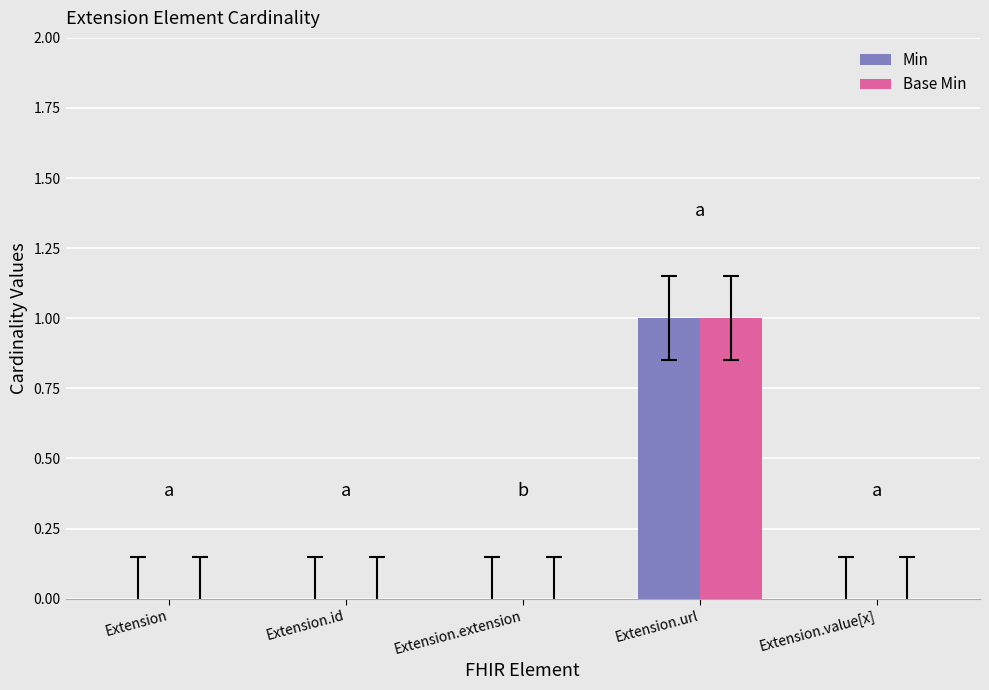

At which category is the sum across all series the highest?

Extension.url